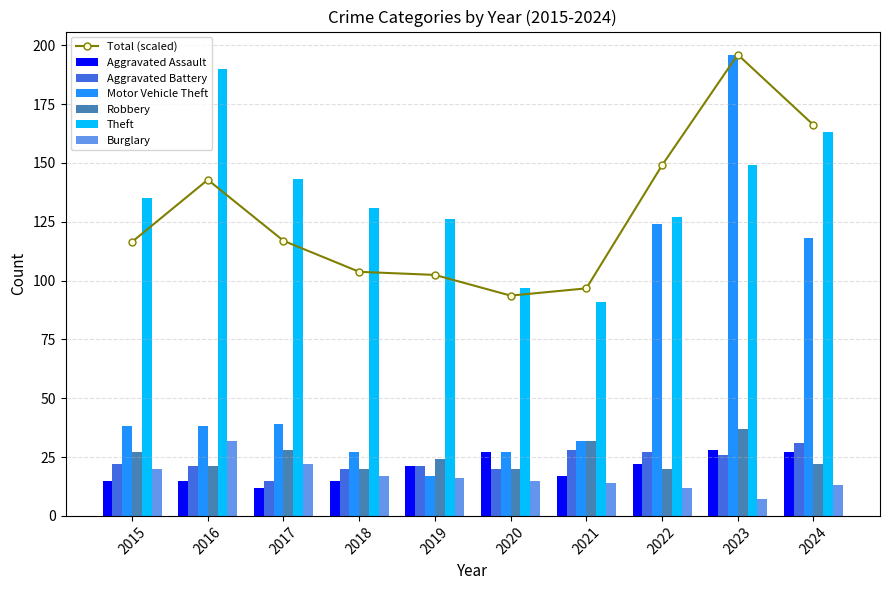

Rank the categories by Motor Vehicle Theft value from lowest to highest.

2019, 2018, 2020, 2021, 2015, 2016, 2017, 2024, 2022, 2023